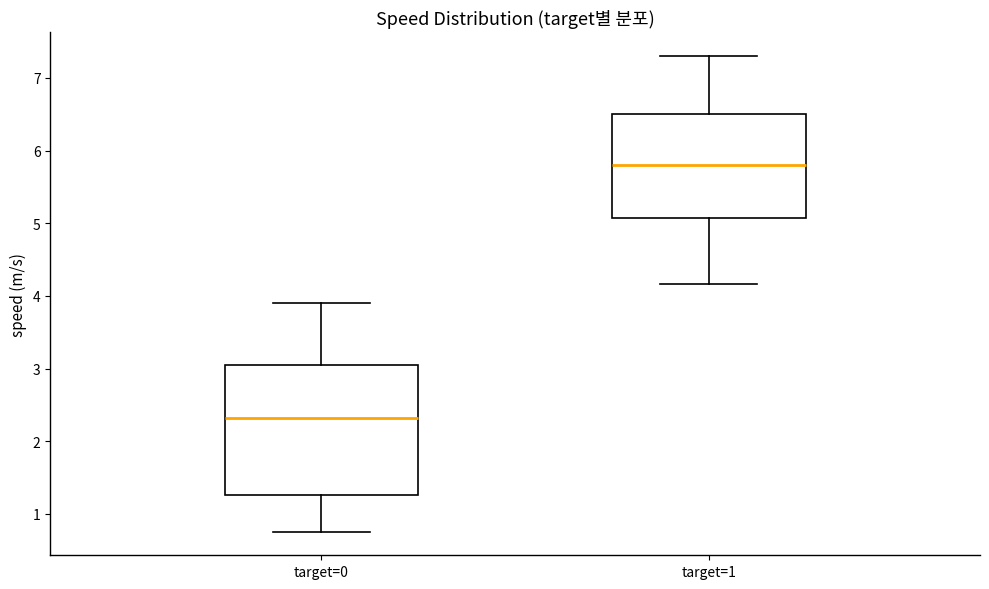

Reading left to right, transcribe this box plot: for each box, give where its median line is, the range the box spans, and where its two whiskers end, as read against the y-axis. The values are not printed on the chart, so give them approximately, as read against the axis.

target=0: median 2.3, box 1.3 to 3.1, whiskers 0.8 to 3.9
target=1: median 5.8, box 5.1 to 6.5, whiskers 4.2 to 7.3